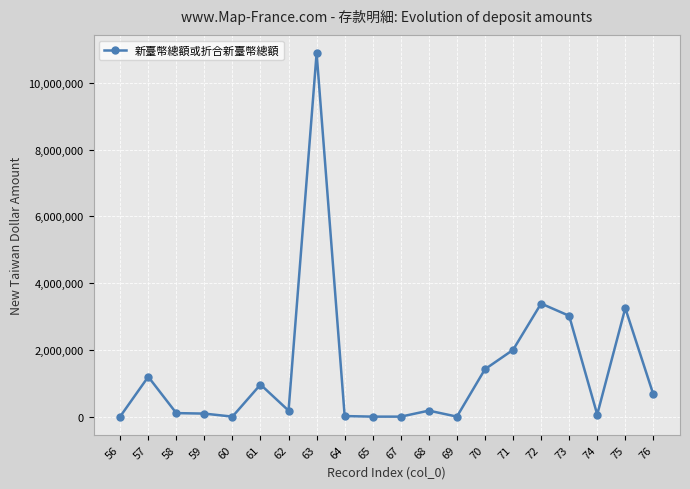

Is it true that the value at 56 is 3753?

True